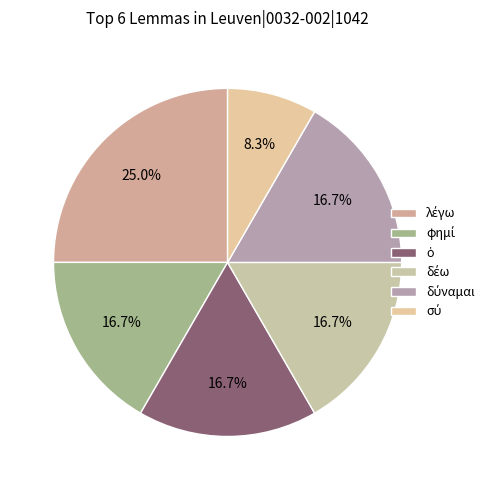

What percentage is NOT represented by δύναμαι?

83.3%